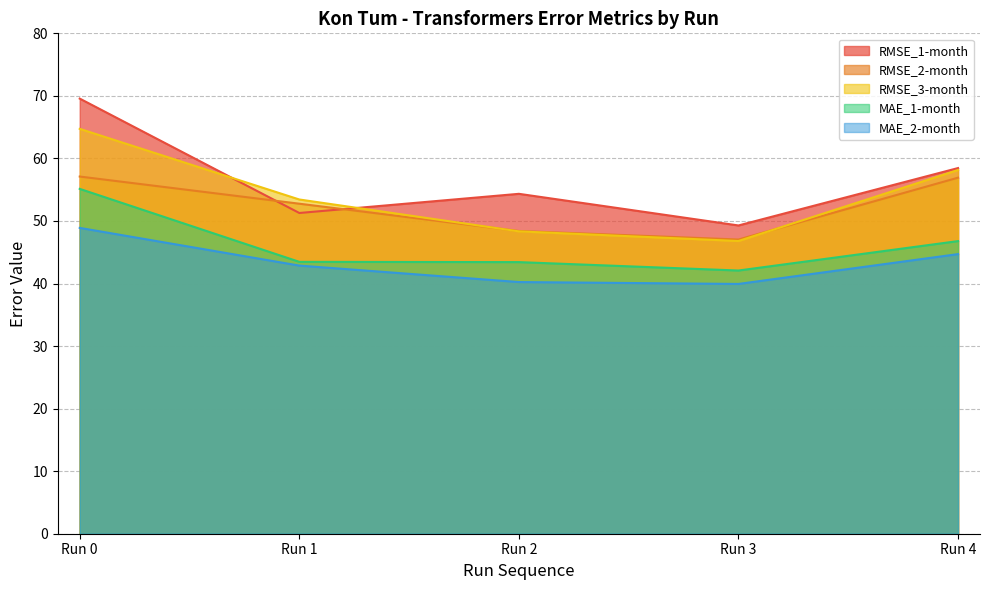

How many interior local valleys does the MAE_2-month series have?

1